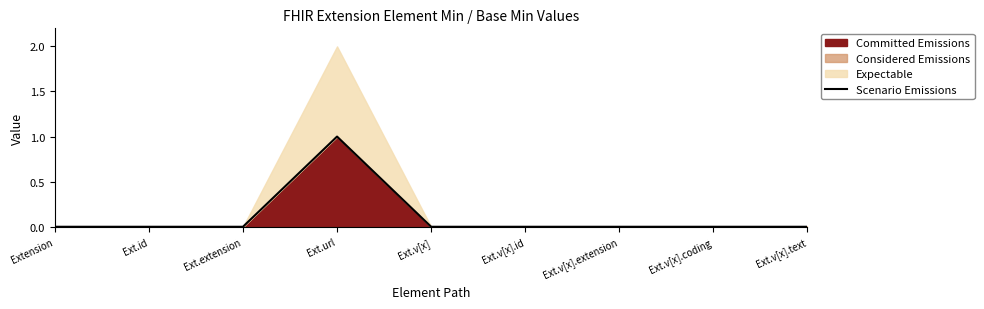

Reading left to right, extract all data points from this chart.

Extension=0	Ext.id=0	Ext.extension=0	Ext.url=1	Ext.v[x]=0	Ext.v[x].id=0	Ext.v[x].extension=0	Ext.v[x].coding=0	Ext.v[x].text=0